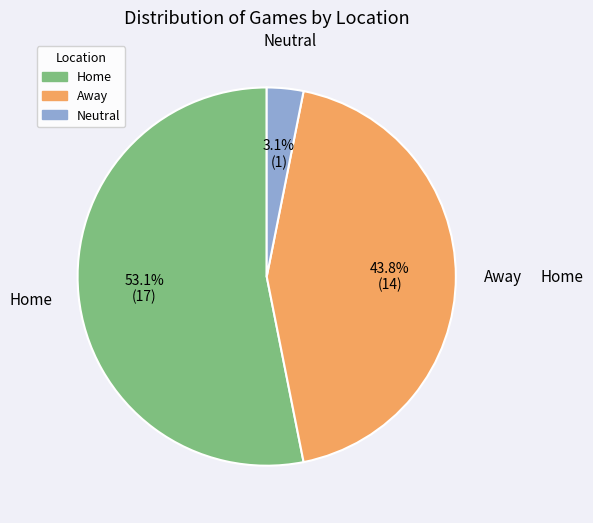

What is the smallest slice in the pie chart?

Neutral